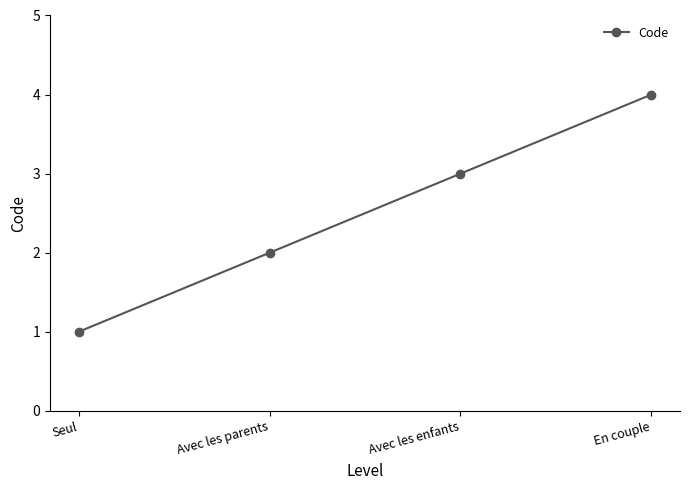

What is the label of the 4th point from the left?

En couple